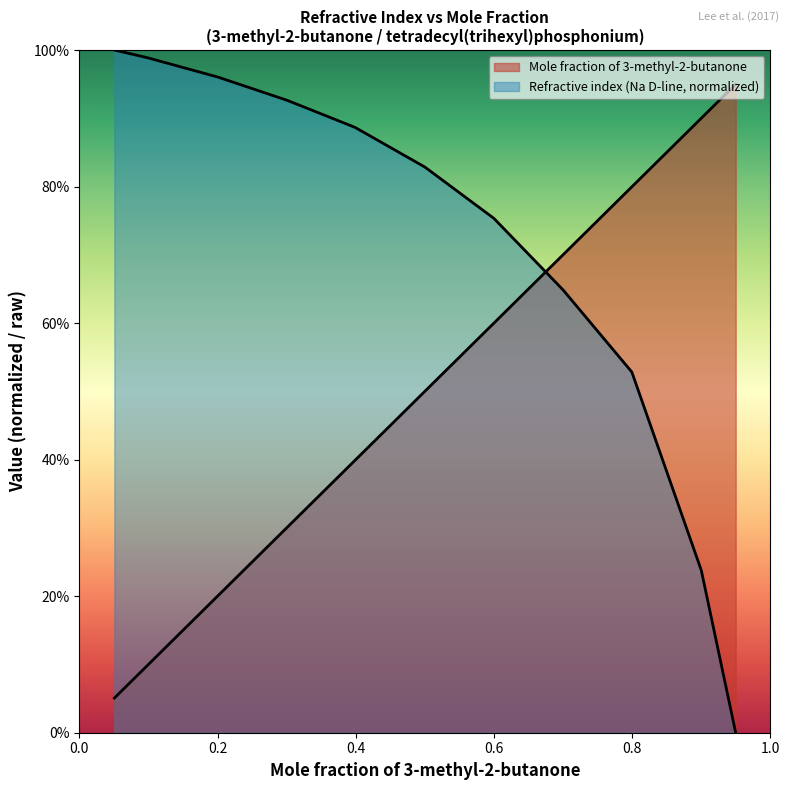

True or false: Refractive index (Na D-line) has a value of 1.0 at 0.0987.

True